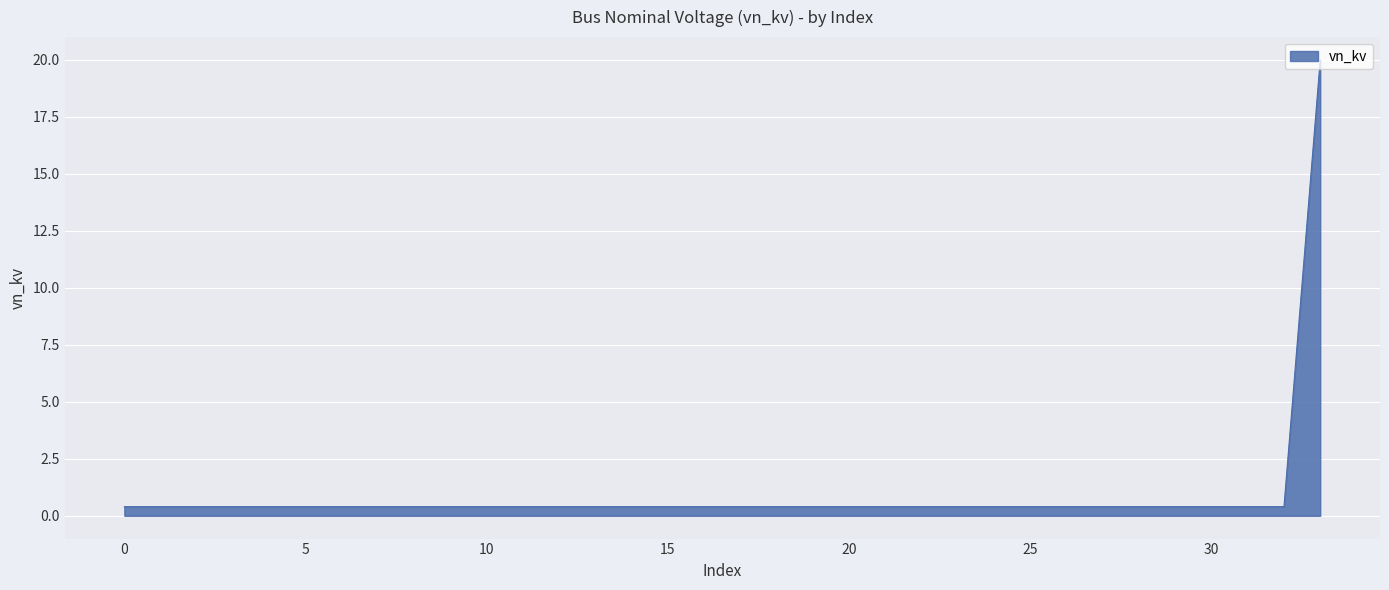

What is the greatest value displayed?

20.0